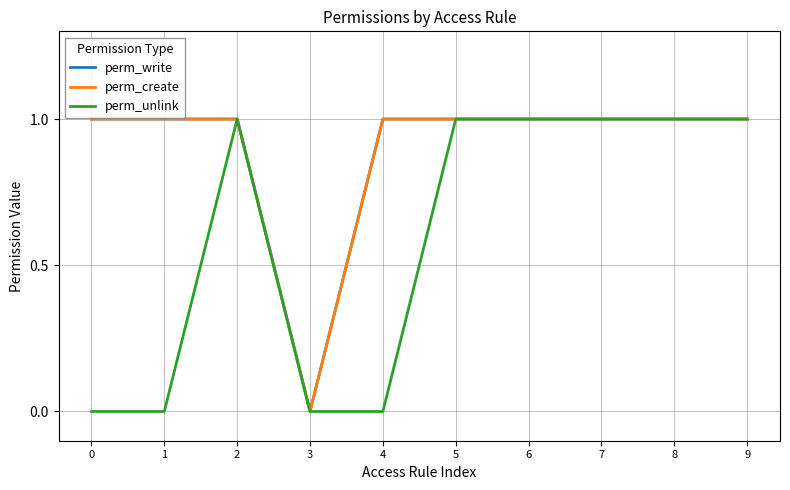

What is the sum of the perm_unlink values at 0 and 9?

1